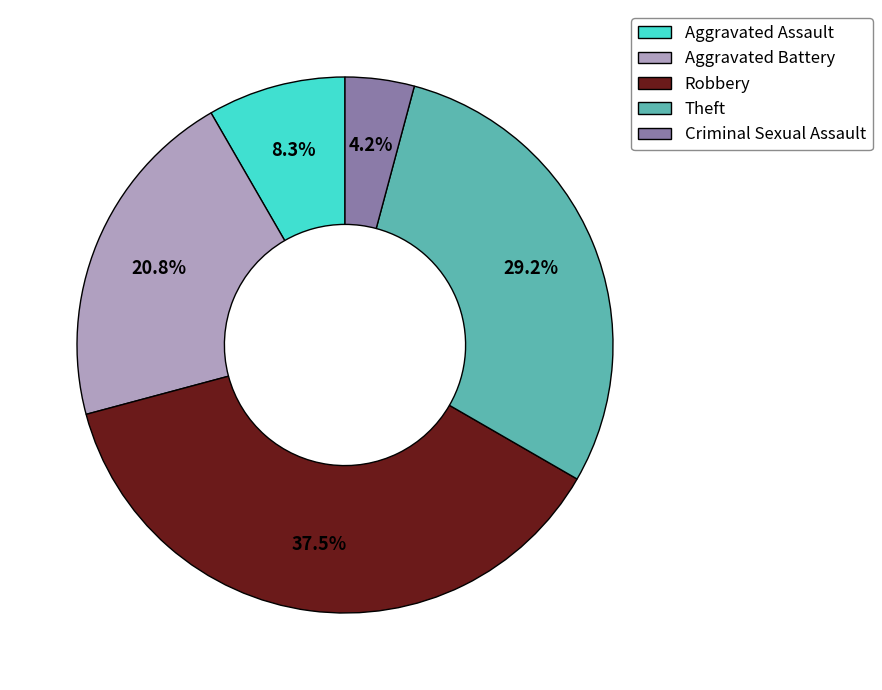

Is Aggravated Assault the majority of the pie?

No